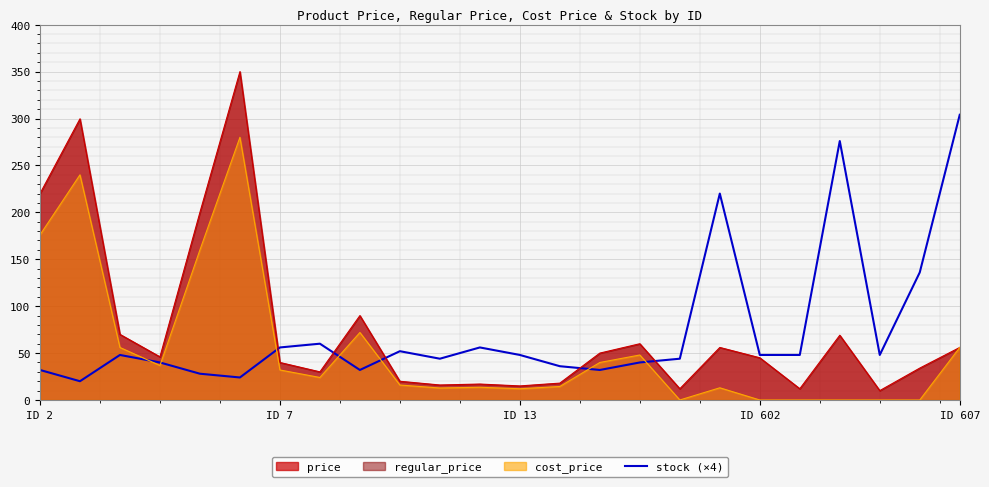

Approximately how many times larger is the value at 6 compared to 11?

1.0